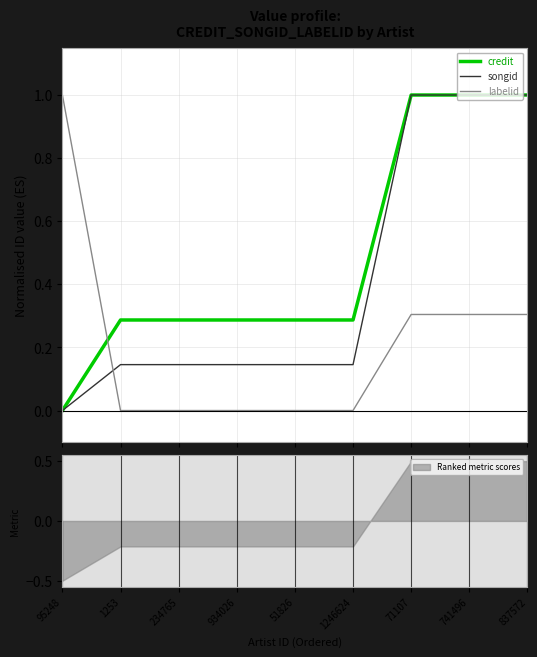

What is the difference between the highest and lowest values at 1246624?

0.3